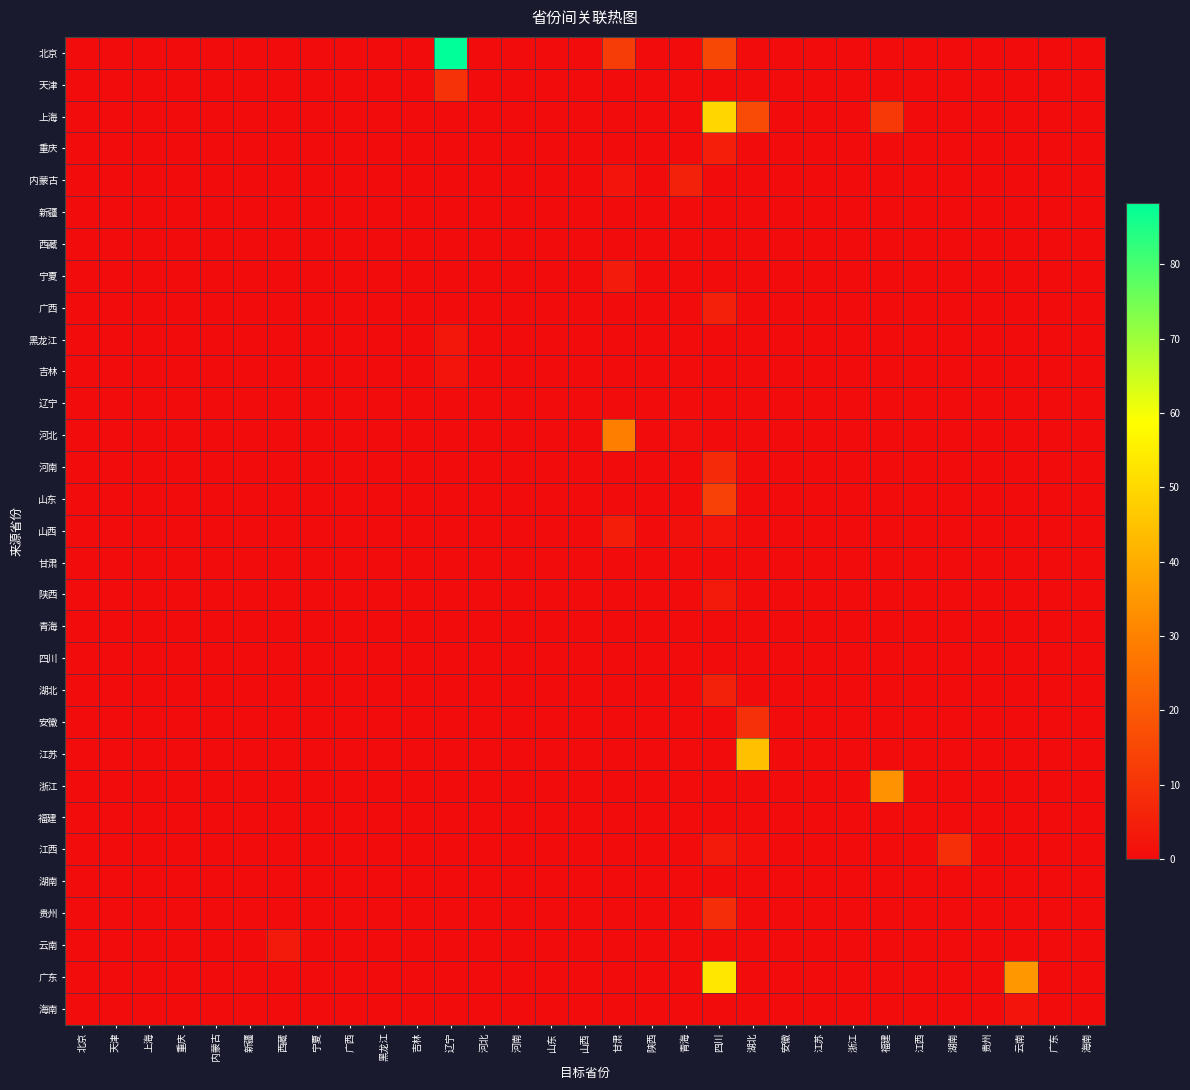

Between 广西 and 四川, which series saw the biggest shift?

广东